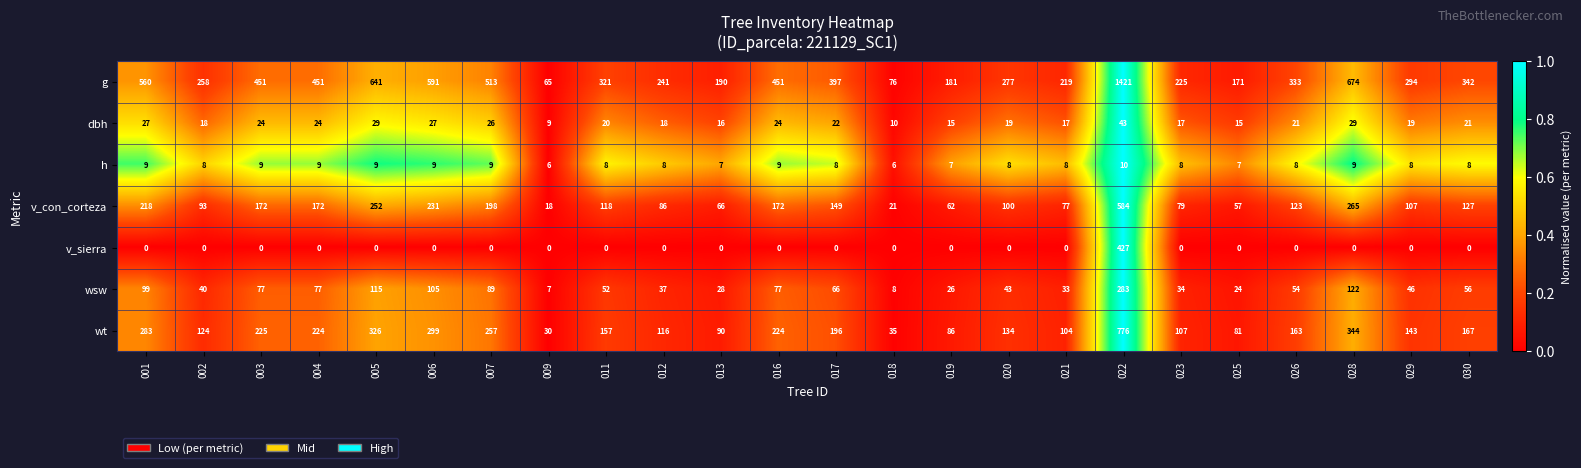

True or false: g has a value of 65 at 009.

True